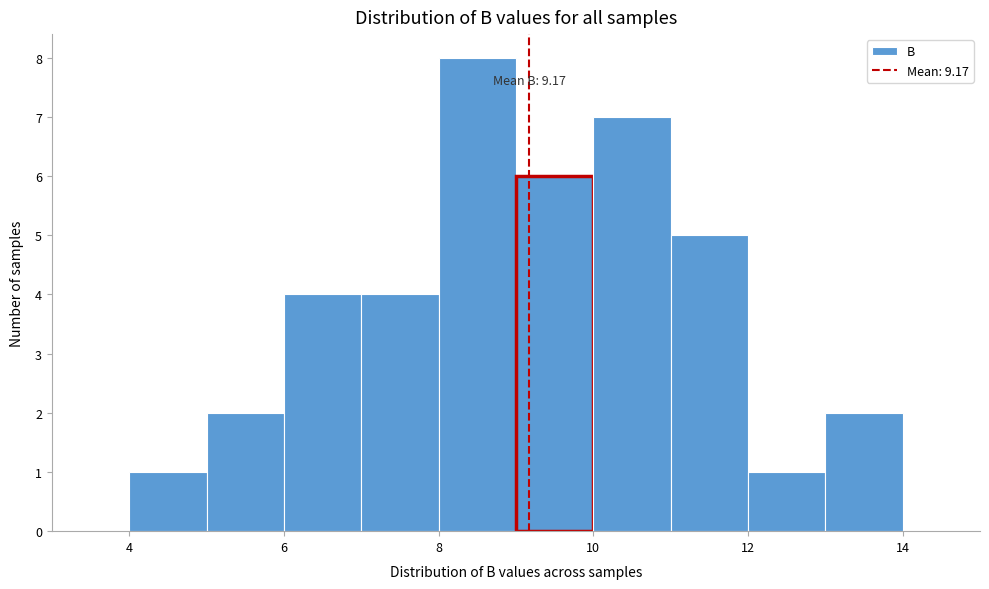

Over which range of the x-axis is the bar tallest?

8 to 9